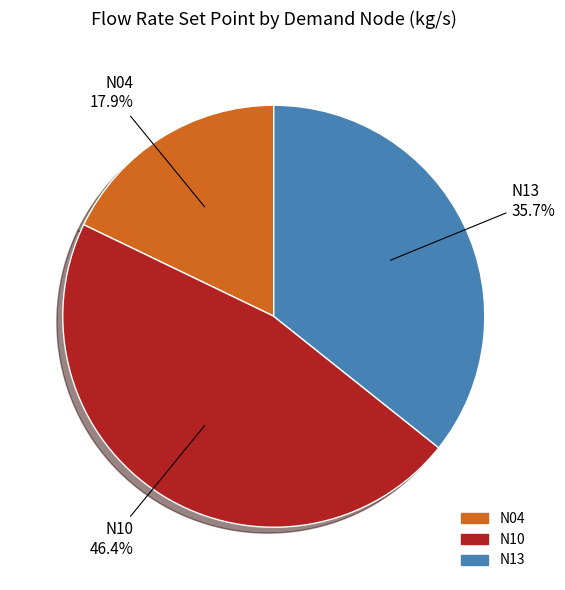

Is it true that N04 is 12% of the pie?

False